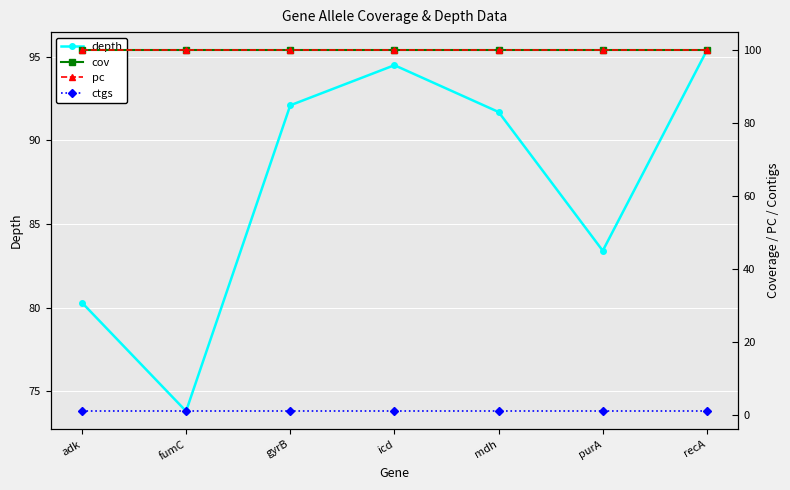

The value of pc at purA is 131.0. True or false?

False